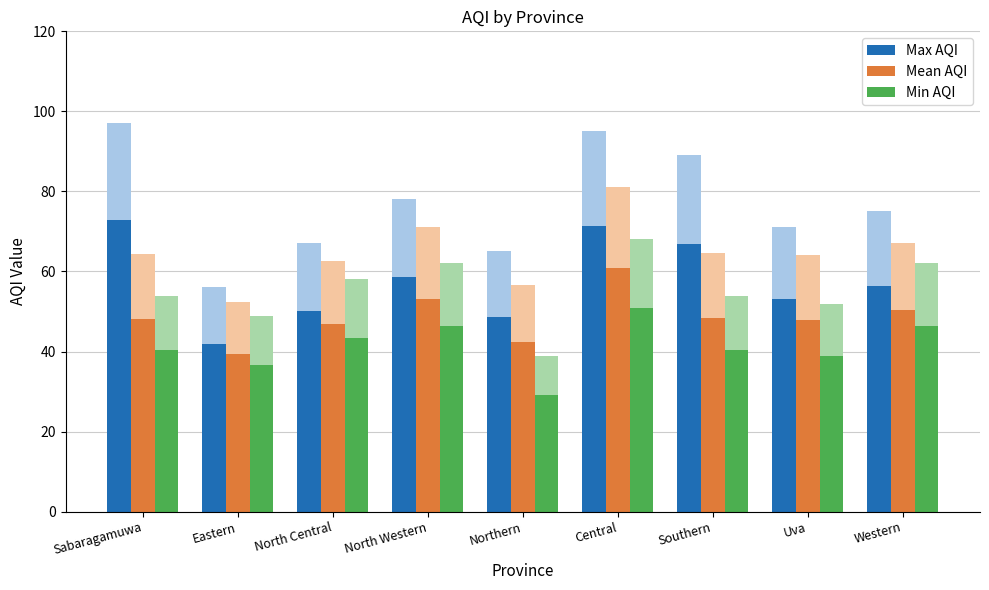

What is the total value across all series at North Central?

140.6